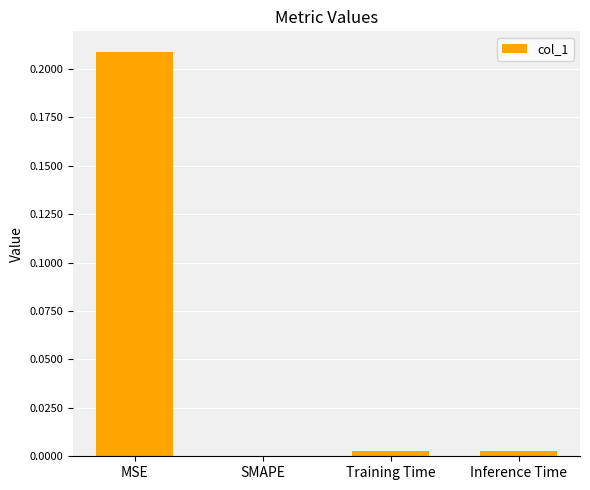

The value at MSE is 0.1. True or false?

False